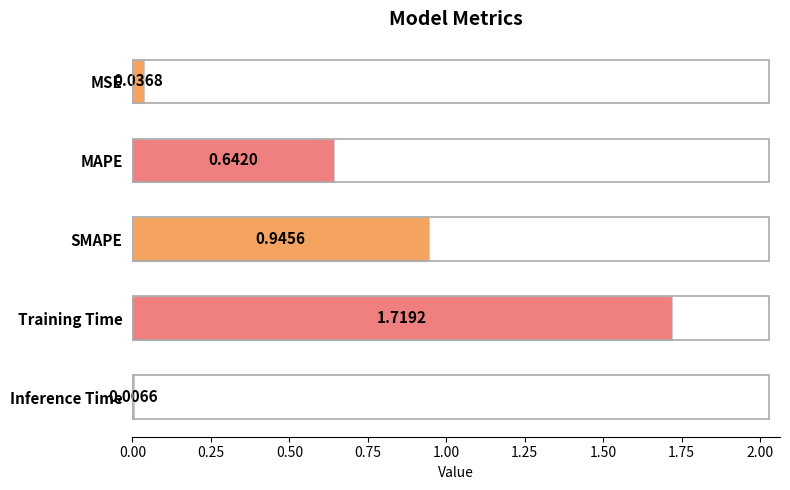

At which category does the chart reach its peak across all series?

Training Time